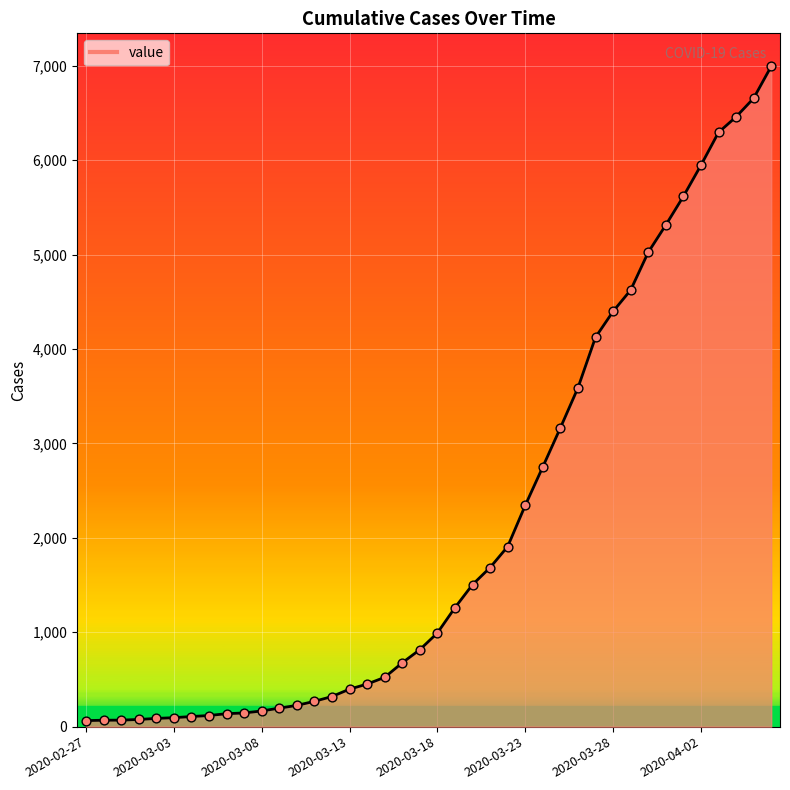

What is the difference between the maximum and minimum values?

6930